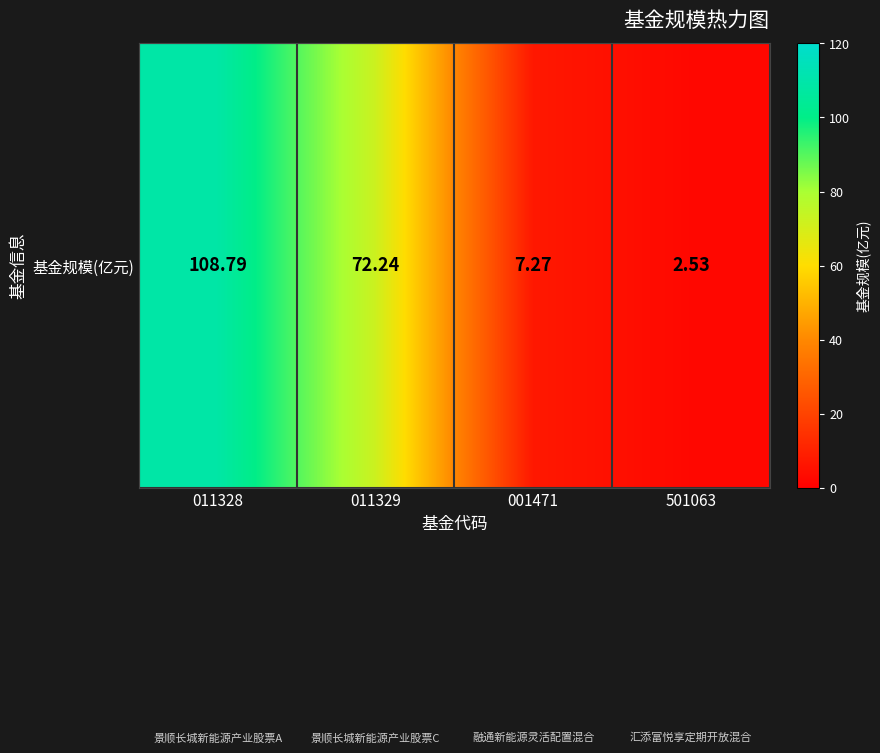

What is the change in value from 011328 to 011329?

-36.6